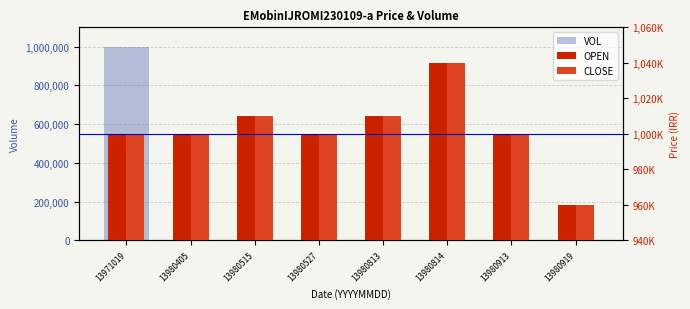

Is it true that CLOSE equals 1519096 at 13980913?

False